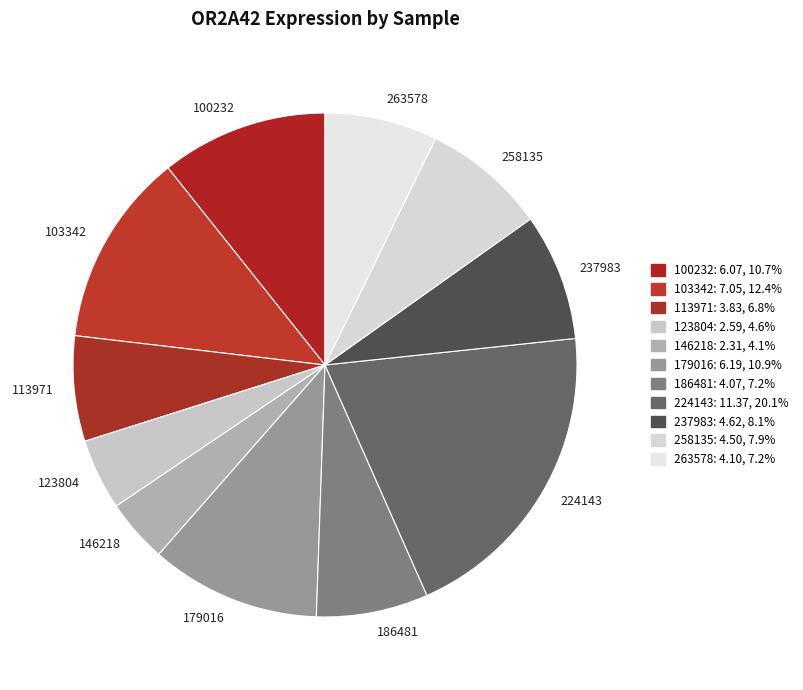

Is there any slice that represents more than half of the pie?

No